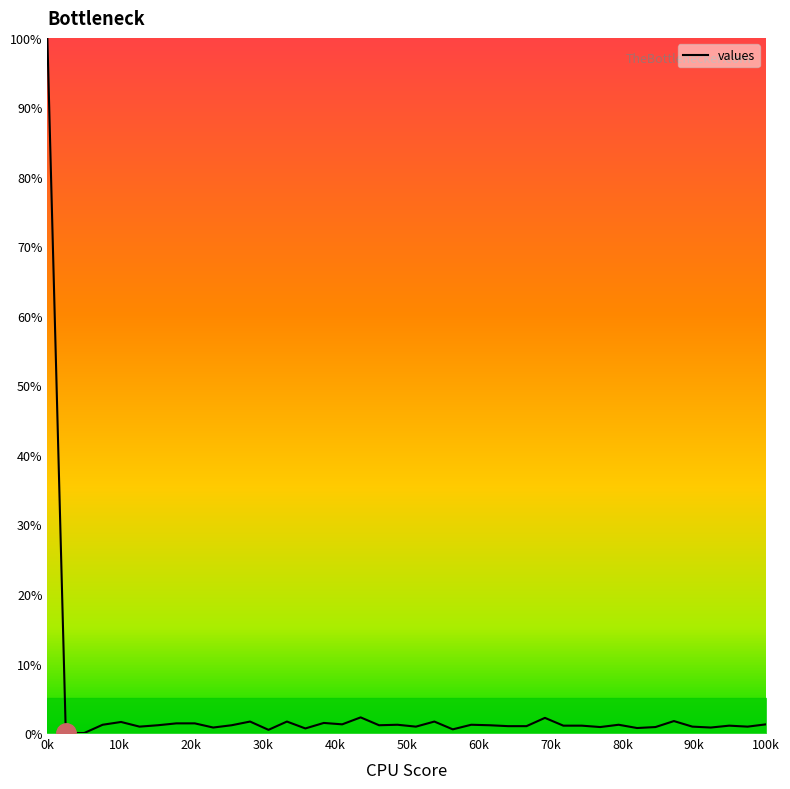

What is the difference between the maximum and minimum values?

100.0